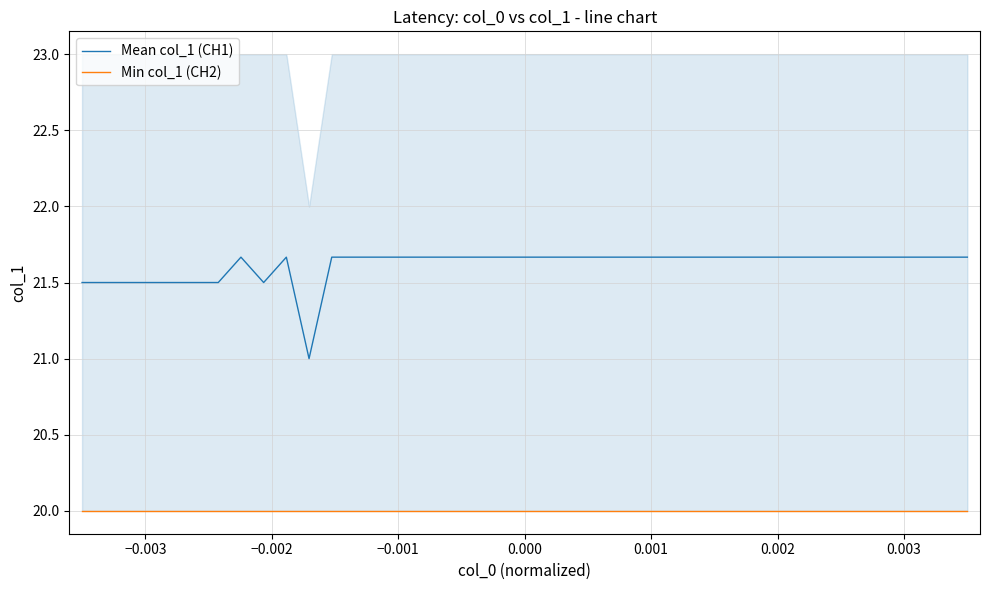

What is the sum of all Mean col_1 (CH1) values?

864.7